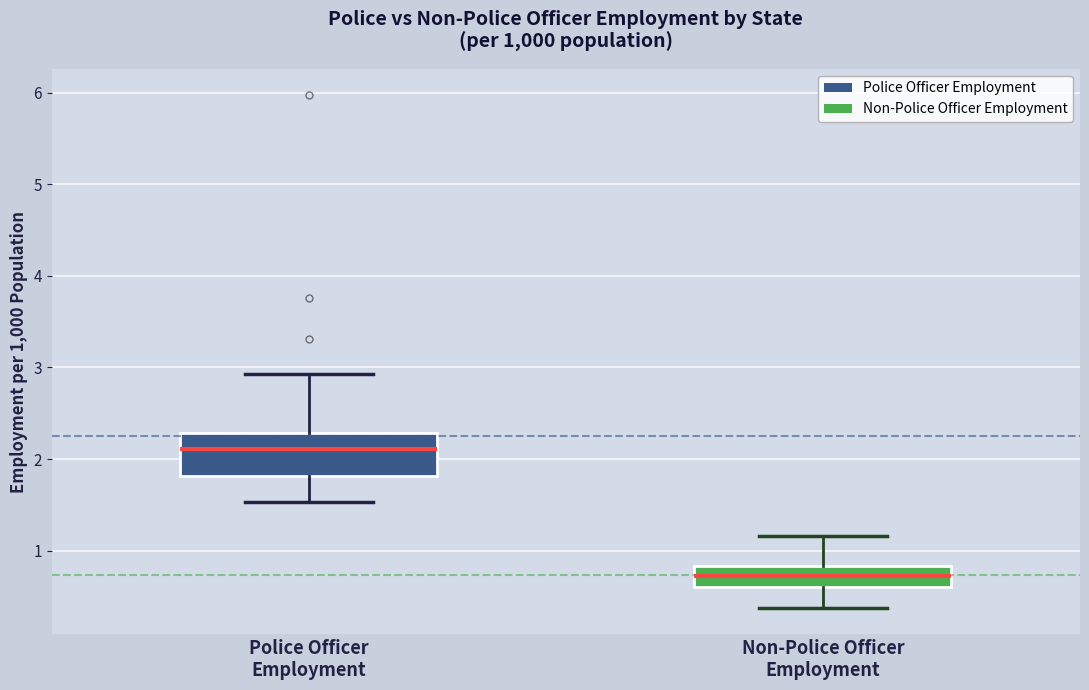

Which box is the tallest, from its lower edge to its upper edge?

Police Officer Employment